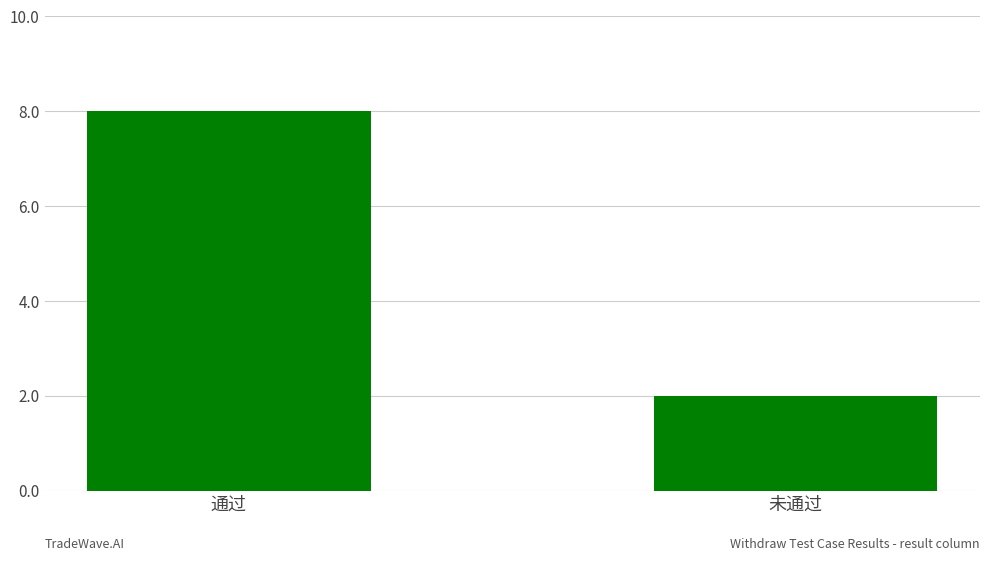

What is the difference between the maximum and minimum values?

6